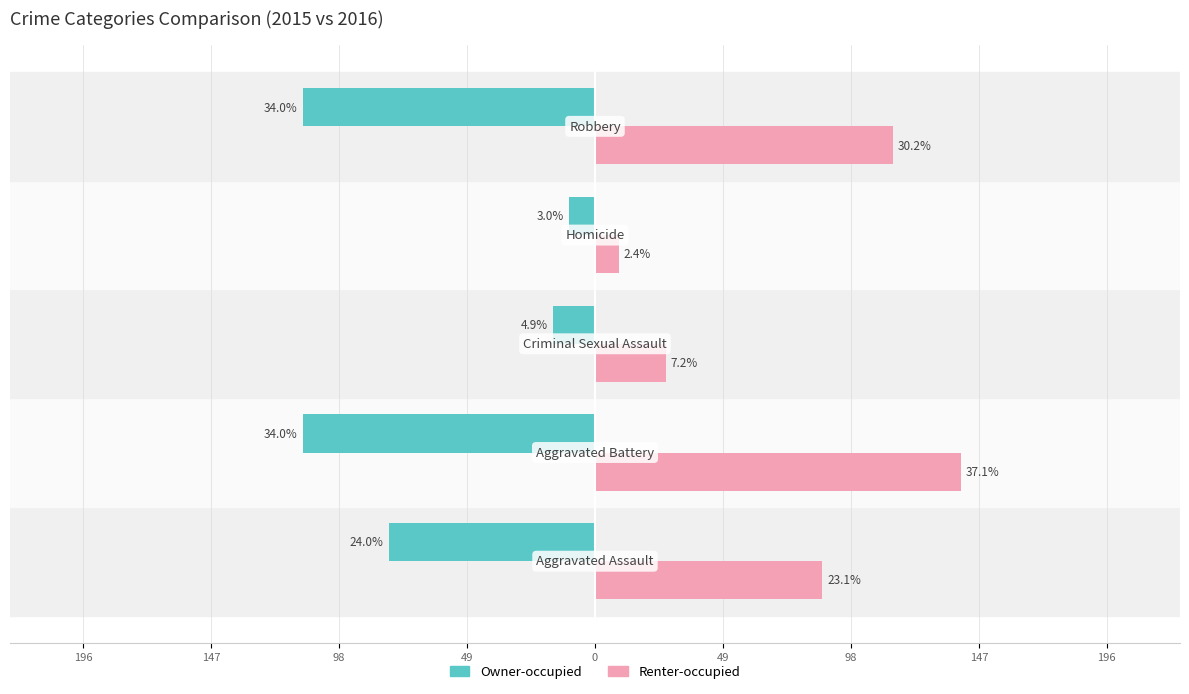

List the series in order of their overall mean, lowest first.

Owner-occupied, Renter-occupied